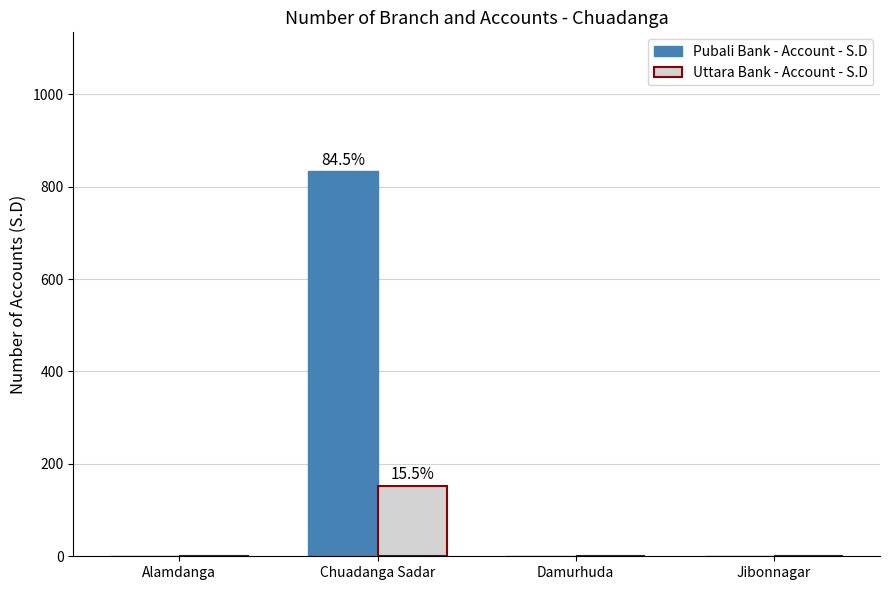

The value of Uttara Bank - Account - S.D at Alamdanga is 0. True or false?

True